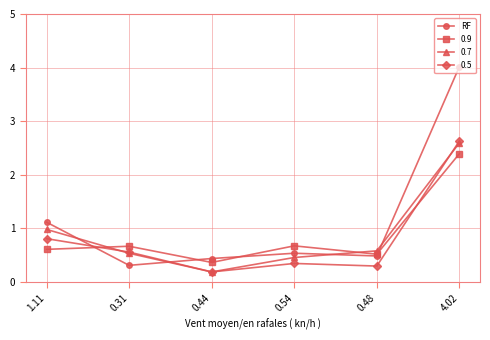

After their last crossing, which series has the higher values: 0.9 or 0.7?

0.7